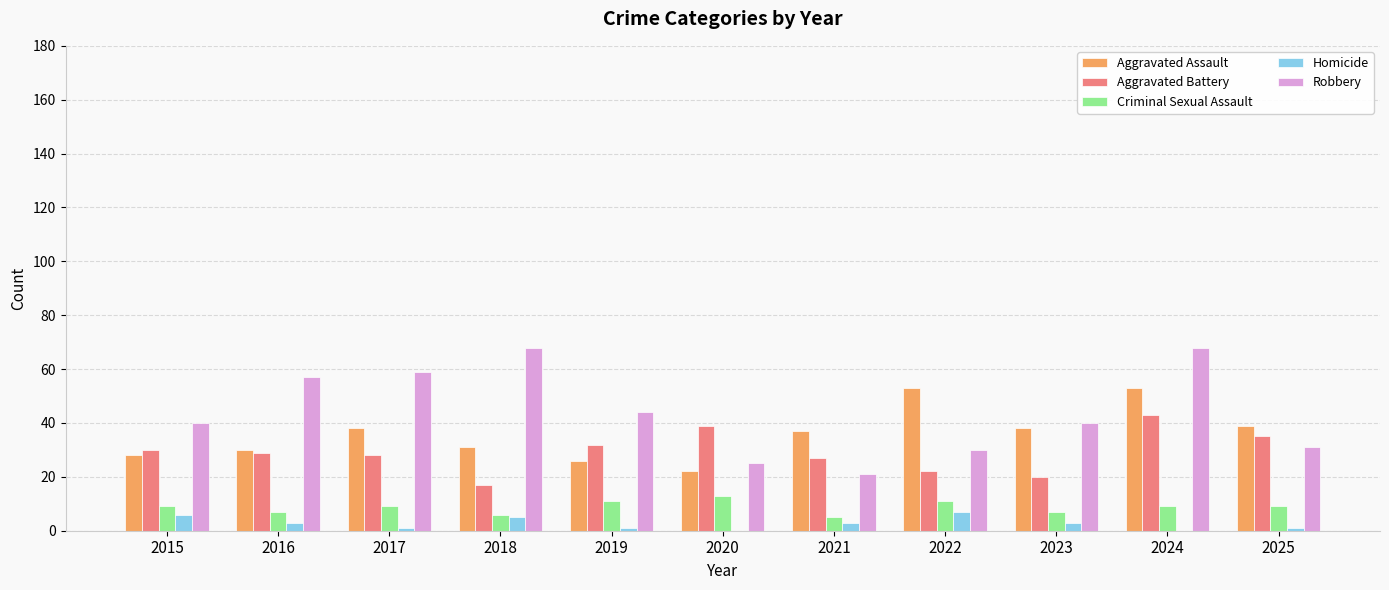

Is the value of Homicide at 2018 greater than the value of Aggravated Assault at 2015?

No